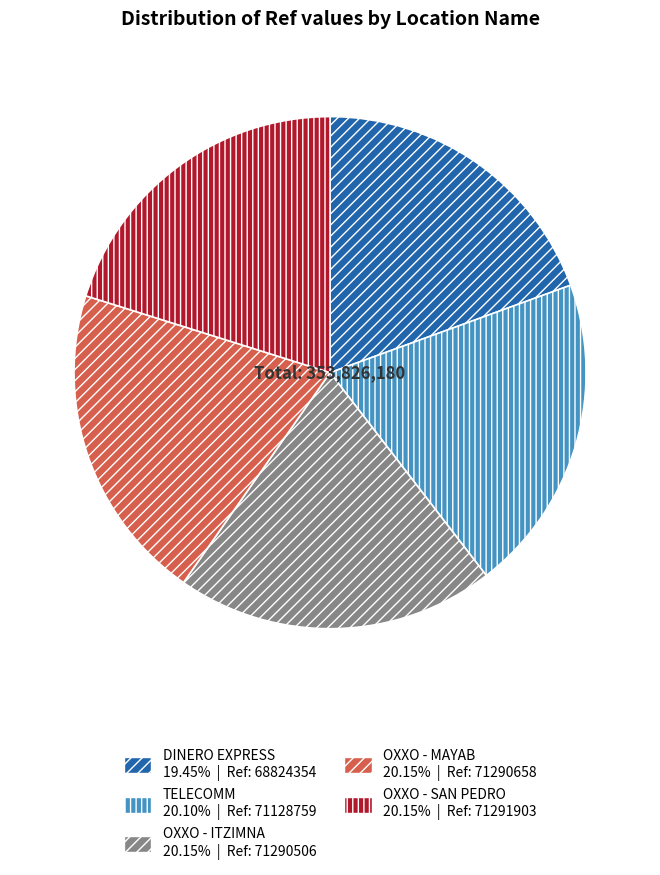

Is there any slice that represents more than half of the pie?

No